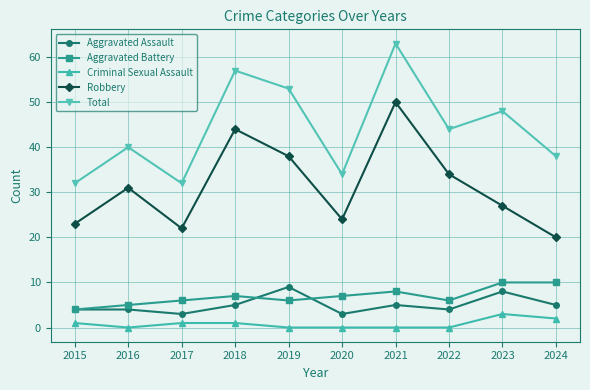

What is the approximate value of Robbery at 2016, to the nearest 5?

30